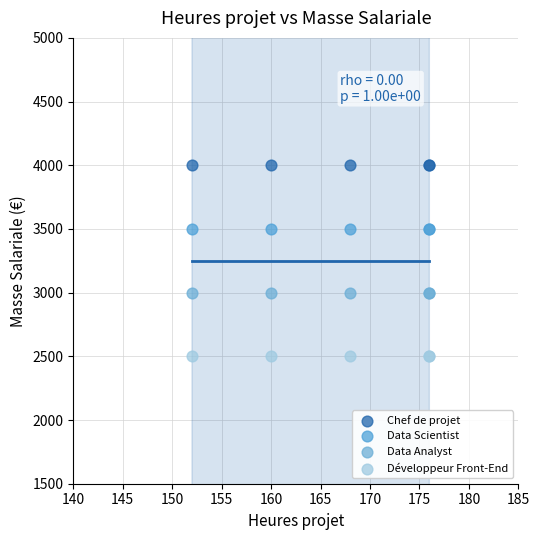

Which series contains the highest Y value?

Chef de projet